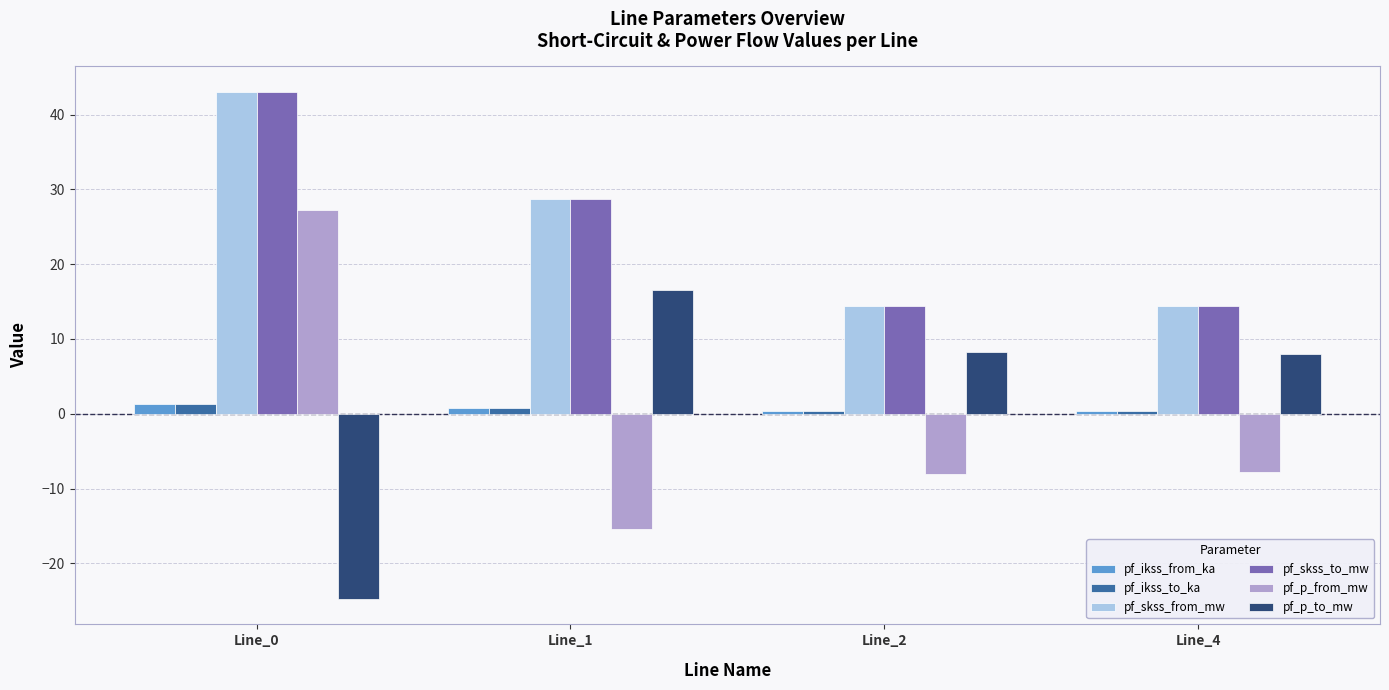

What are all the series names shown in the legend?

pf_ikss_from_ka, pf_ikss_to_ka, pf_skss_from_mw, pf_skss_to_mw, pf_p_from_mw, pf_p_to_mw